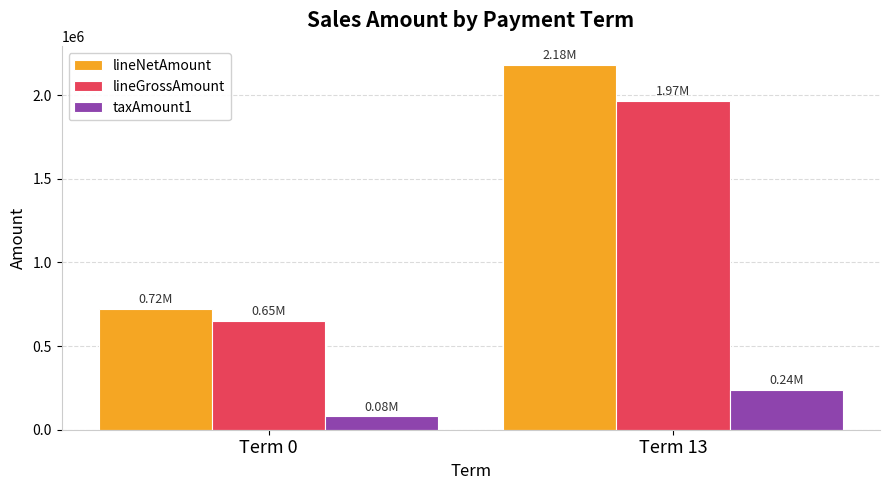

At how many categories does at least one series exceed 1593133?

1